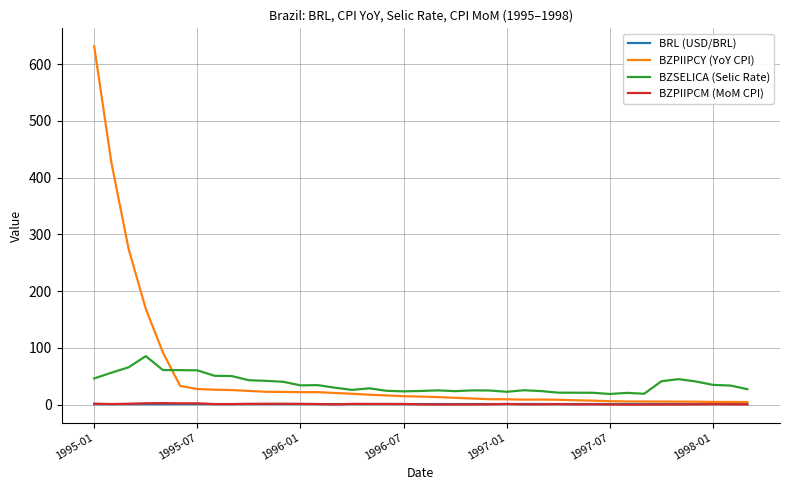

True or false: BZSELICA (Selic Rate) and BRL (USD/BRL) intersect in this chart.

False